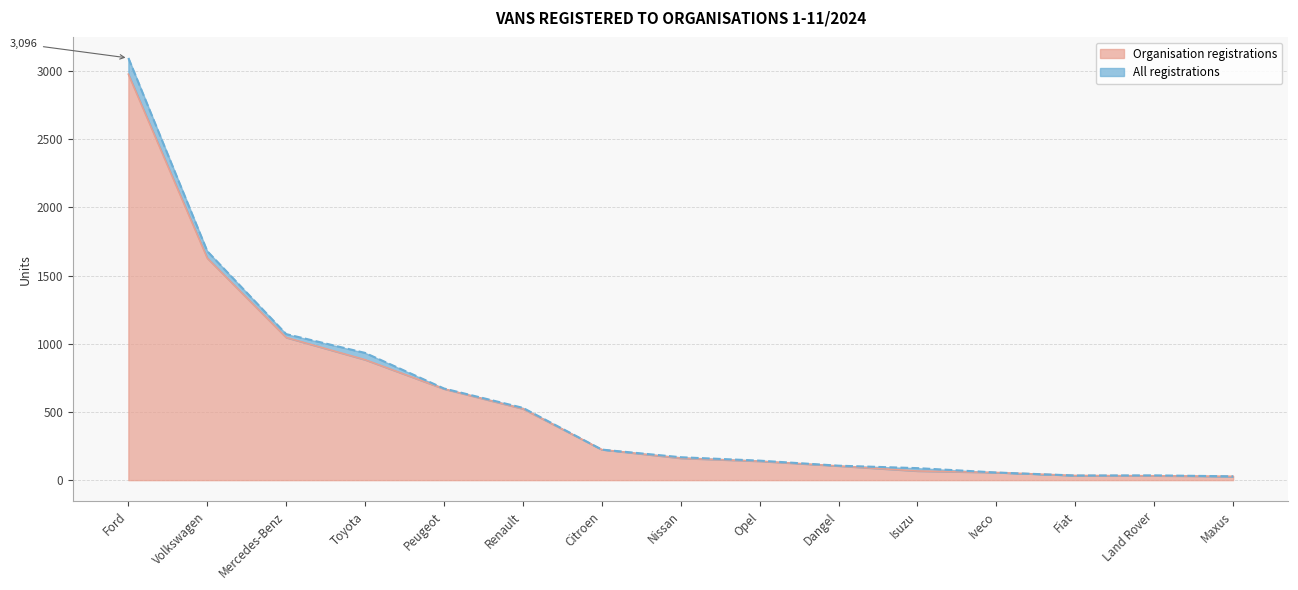

True or false: Organisation and All intersect in this chart.

False